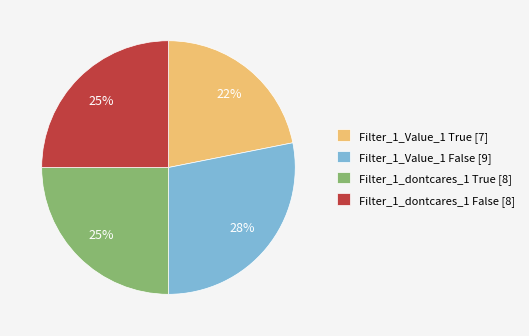

Is it true that Filter_1_dontcares_1 False is 25% of the pie?

True